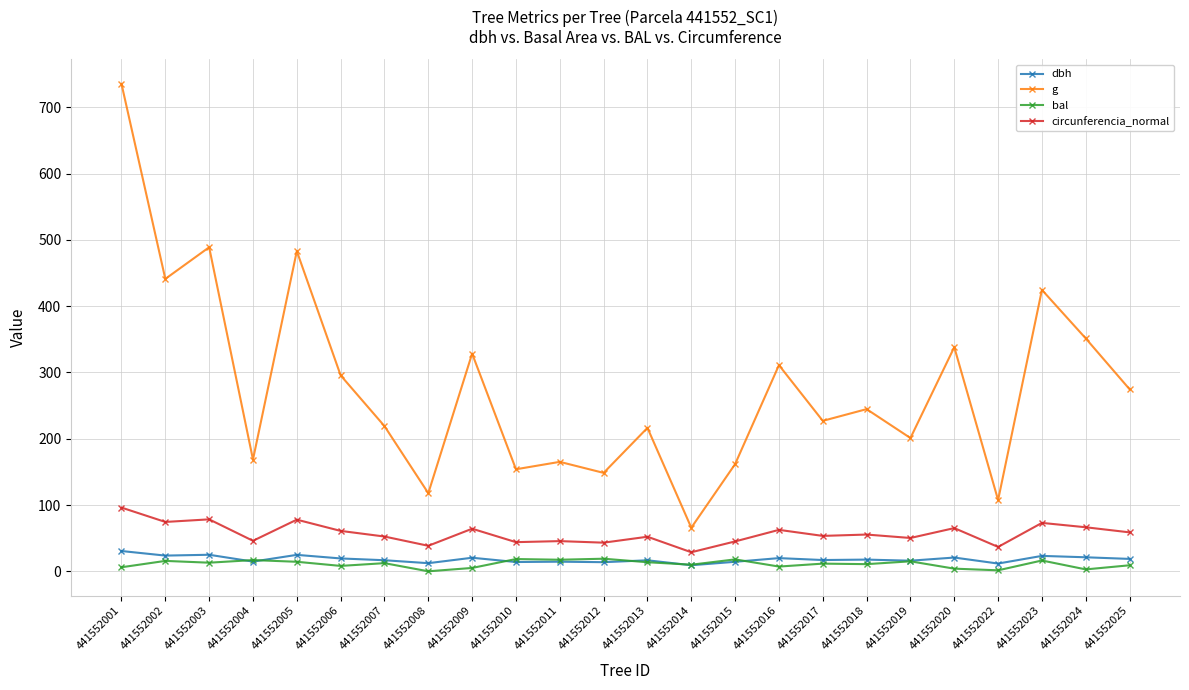

In circunferencia_normal, how many points are higher than both neighbors (excluding endpoints)?

9